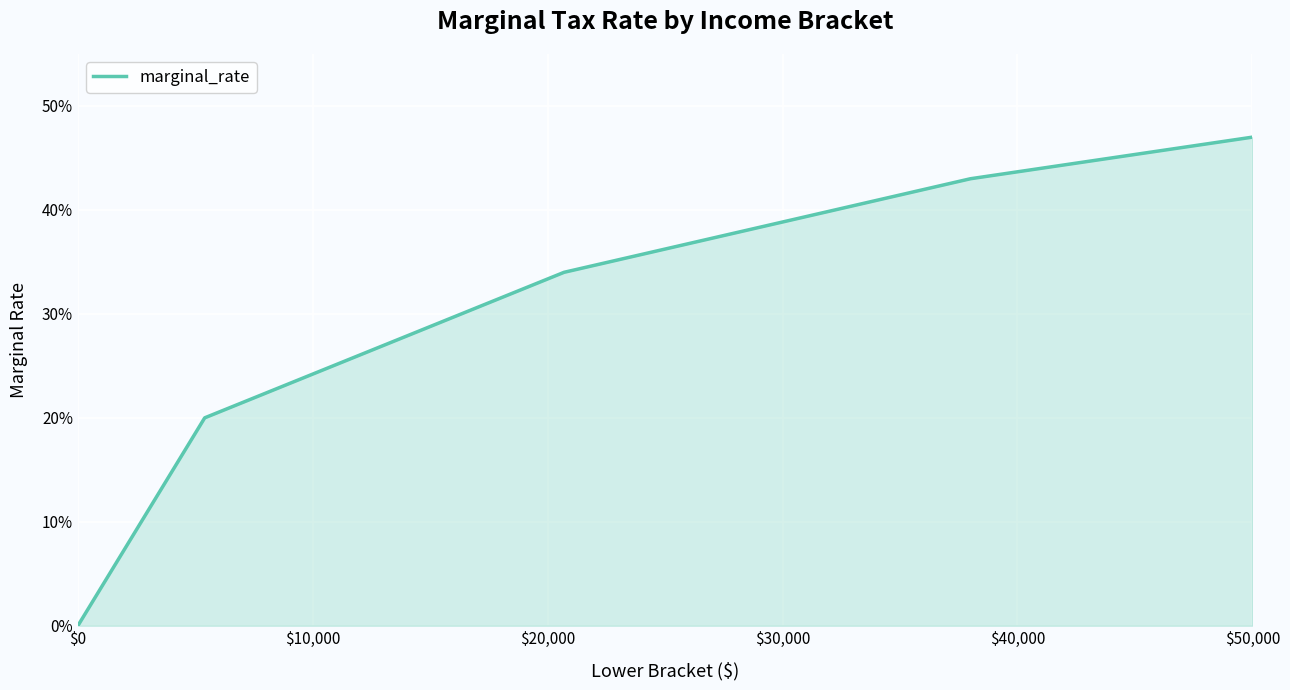

What is the maximum value shown in the chart?

0.5